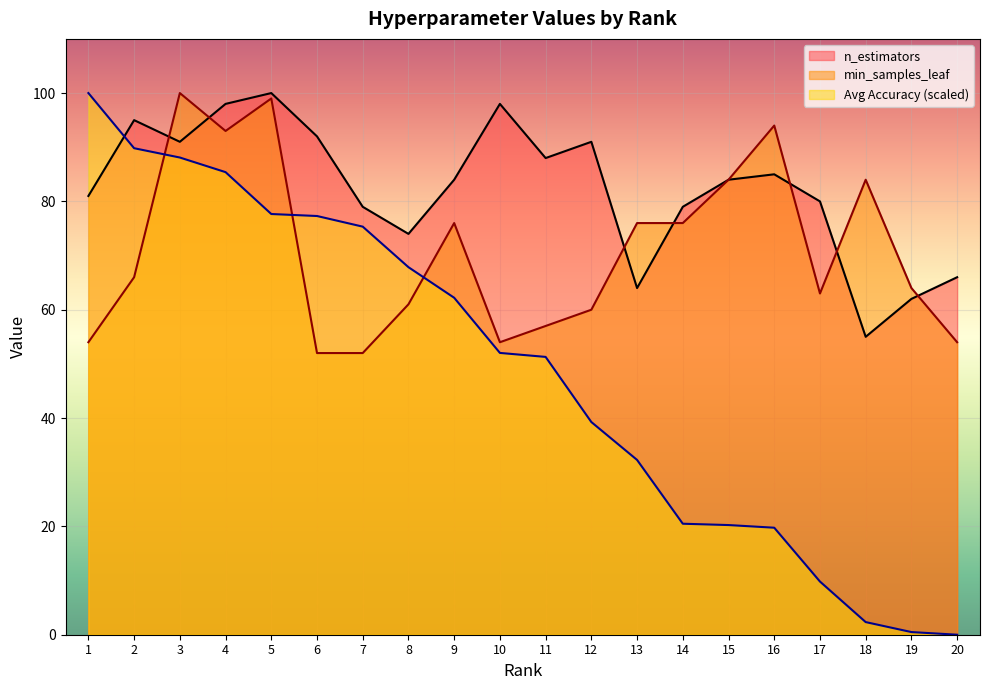

Between which two adjacent categories do n_estimators and min_samples_leaf first intersect?

2 and 3